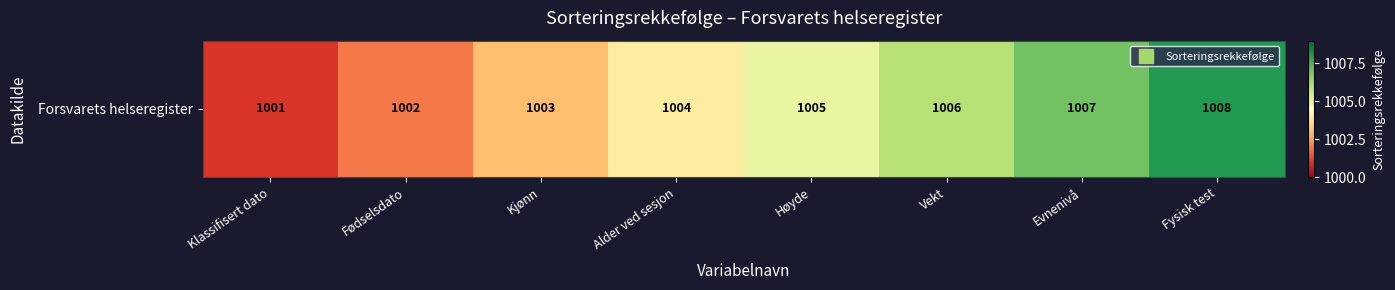

Reading left to right, extract all data points from this chart.

Klassifisert dato=1001	Fødselsdato=1002	Kjønn=1003	Alder ved sesjon=1004	Høyde=1005	Vekt=1006	Evnenivå=1007	Fysisk test=1008